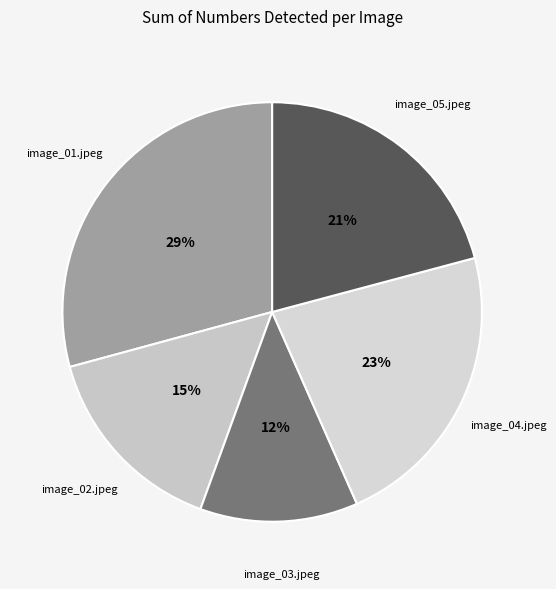

To the nearest percent, what is the difference between the largest and smallest slice percentages?

17%